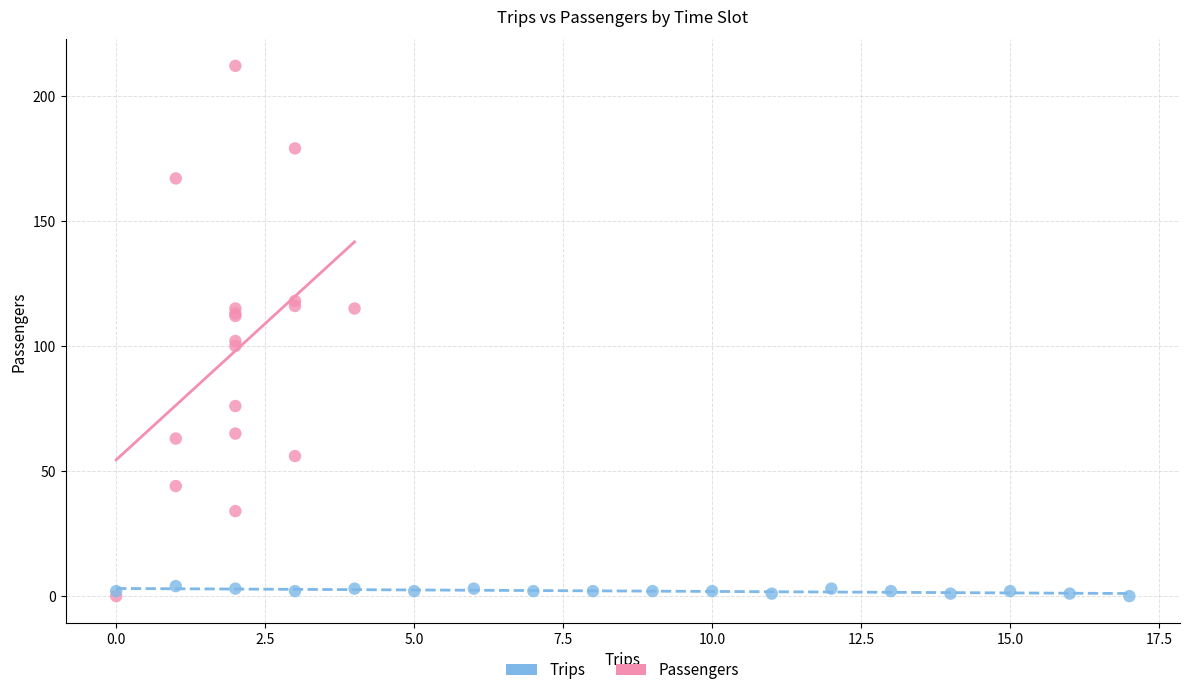

Which series has the largest Y range (max minus min)?

Passengers